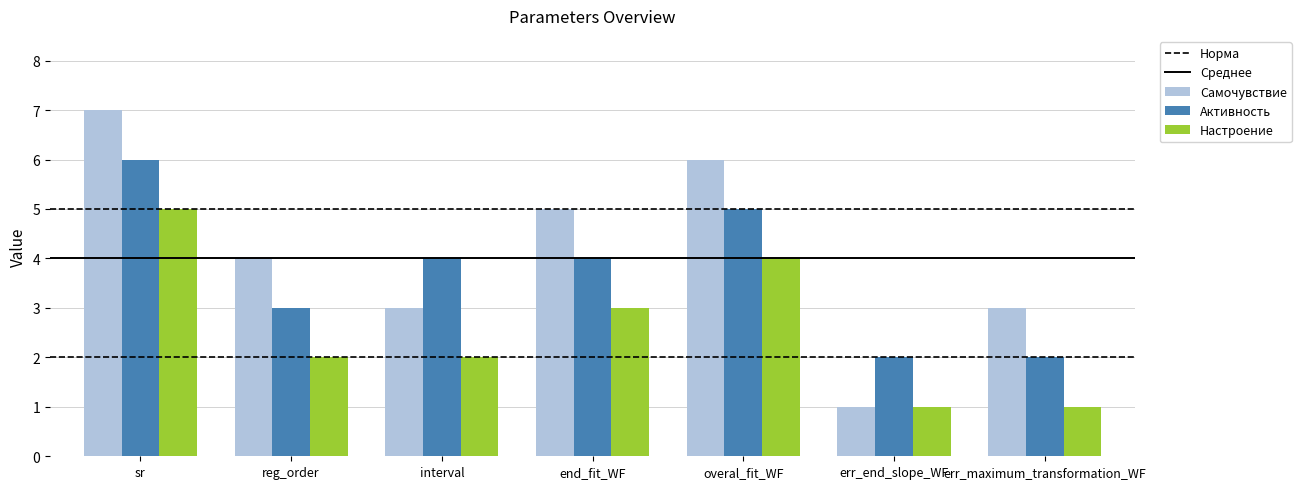

The Настроение series shows 1 at err_maximum_transformation_WF. True or false?

True